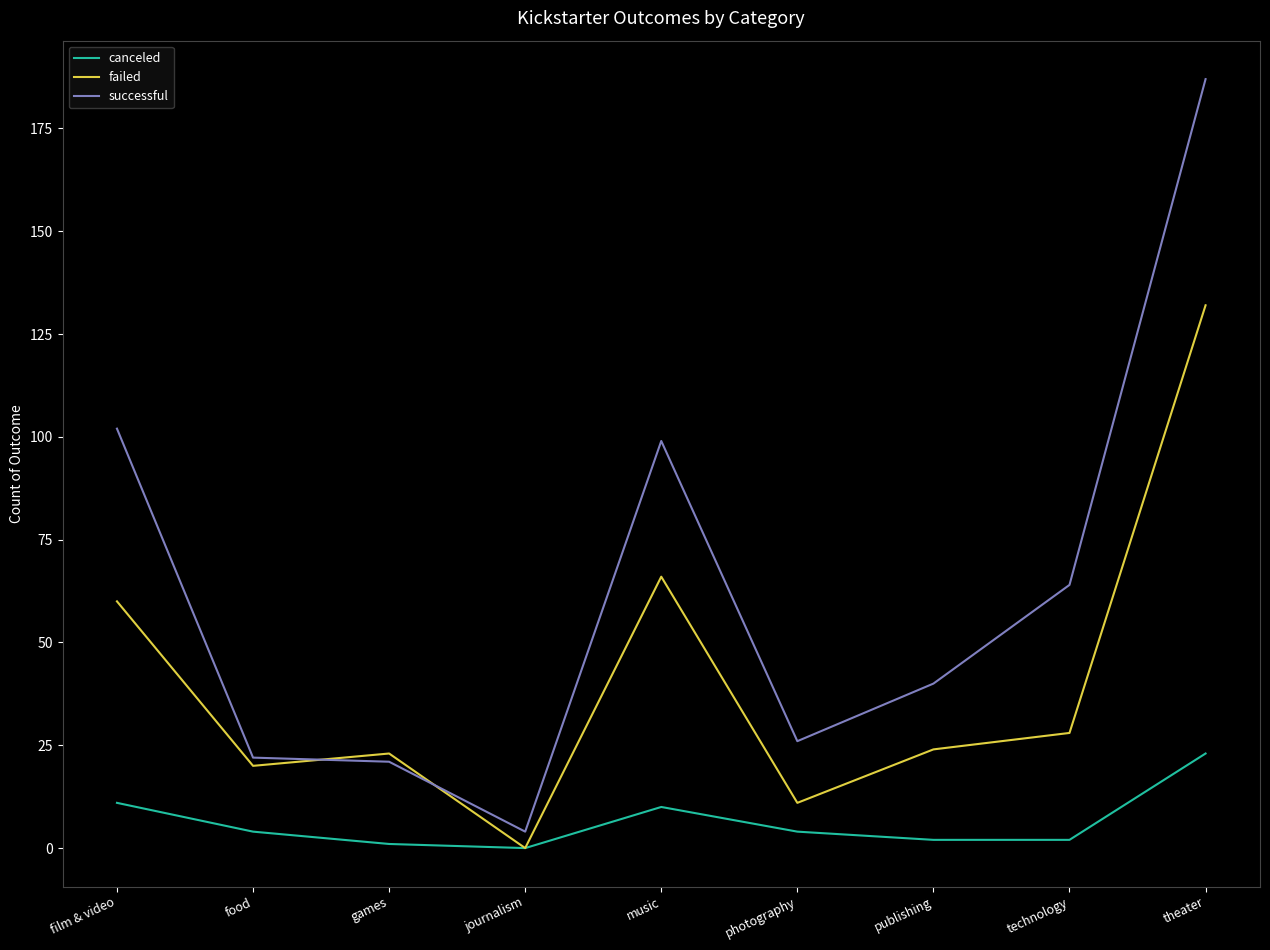

Reading right to left, what are all the values shown in this chart?

canceled: 23	2	2	4	10	0	1	4	11
failed: 132	28	24	11	66	0	23	20	60
successful: 187	64	40	26	99	4	21	22	102